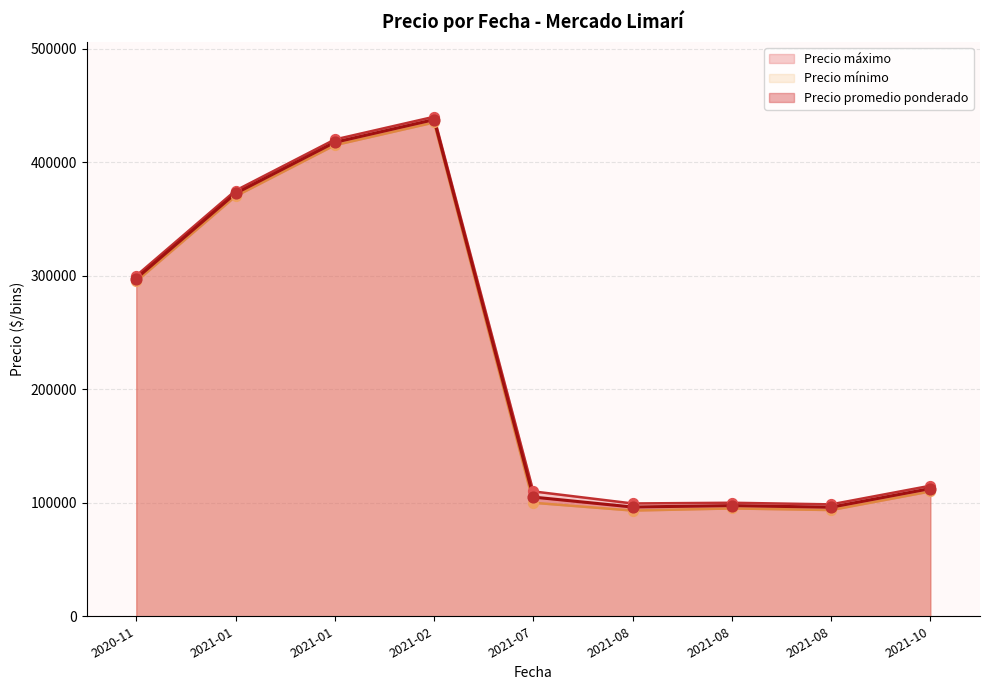

At which category is the sum across all series the highest?

2021-01-13